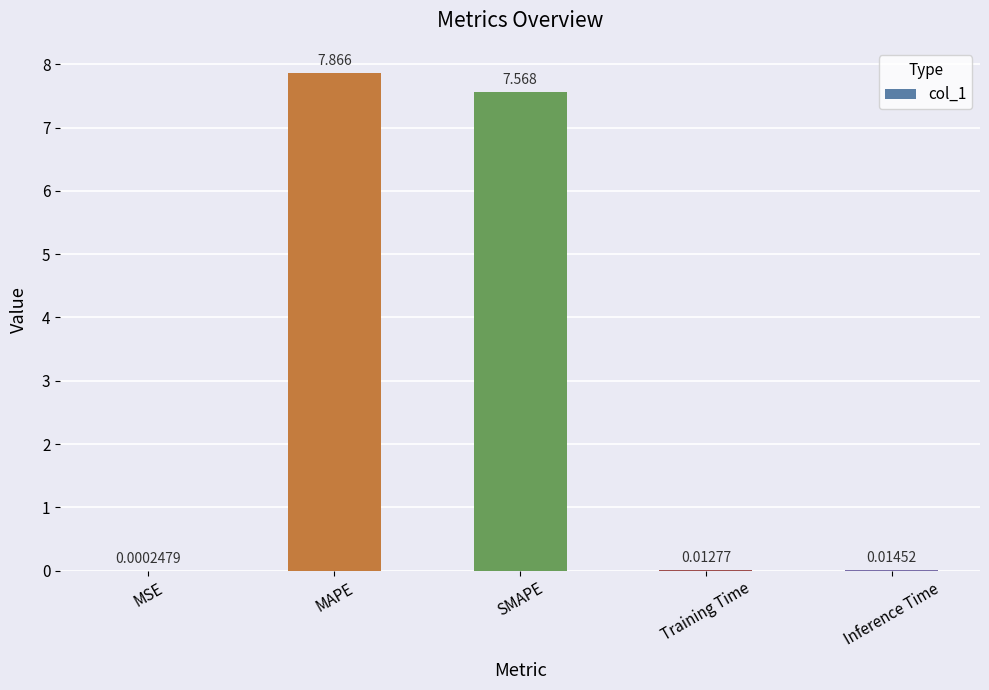

Are the bars horizontal?

No